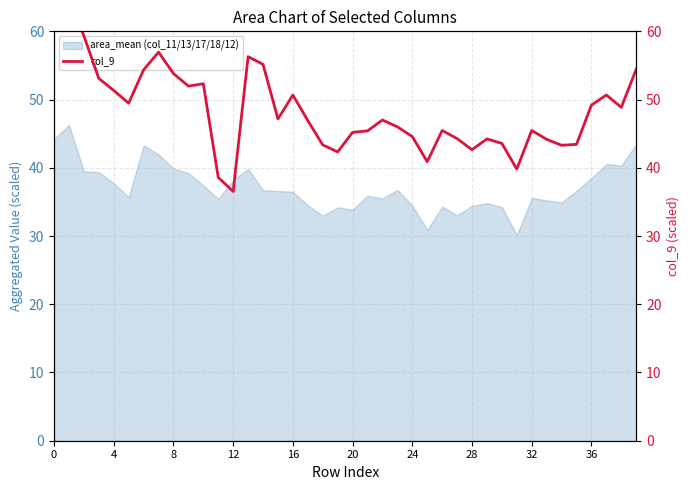

The area_mean (col_11/13/17/18/12) series shows 64.2 at 36. True or false?

False